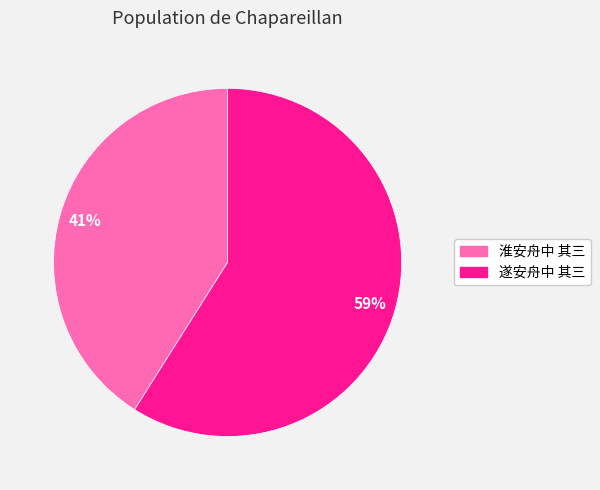

Does 淮安舟中 其三 account for over 50% of the chart?

No